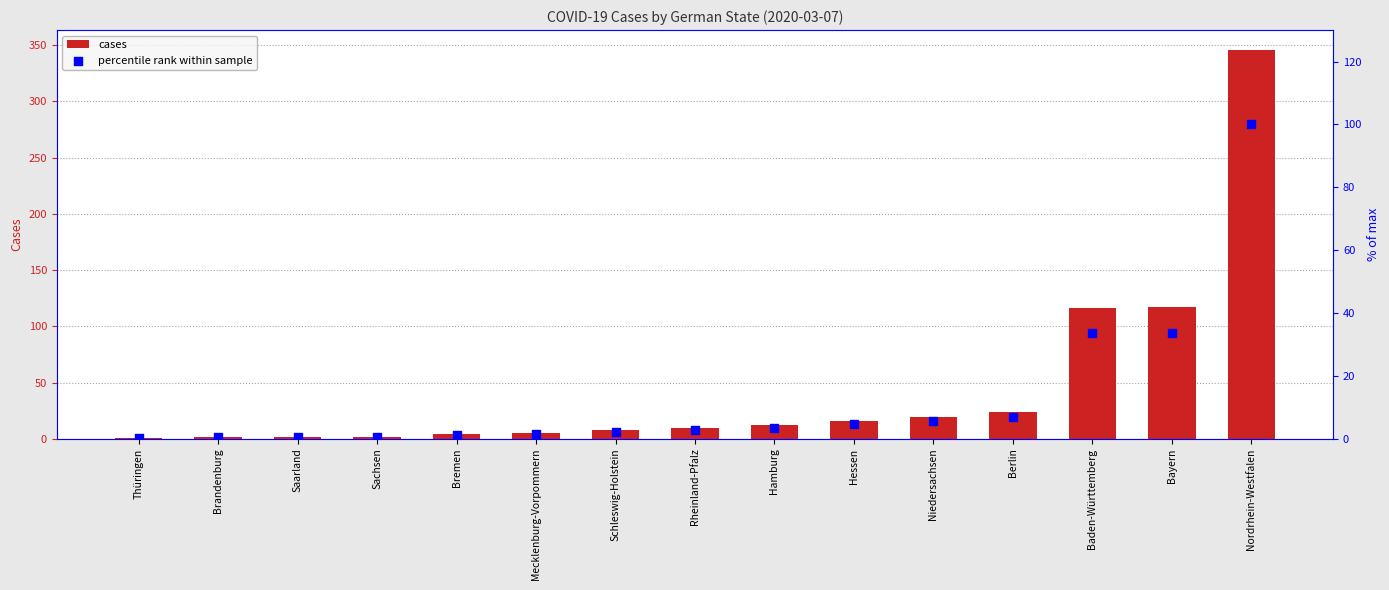

At how many categories does at least one series exceed 142?

1